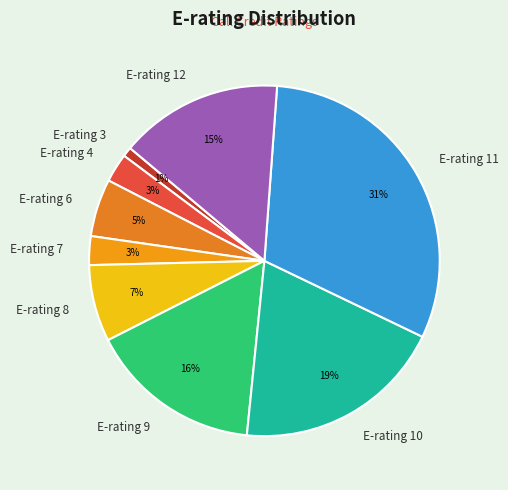

True or false: E-rating 6 accounts for 5% of the total.

True